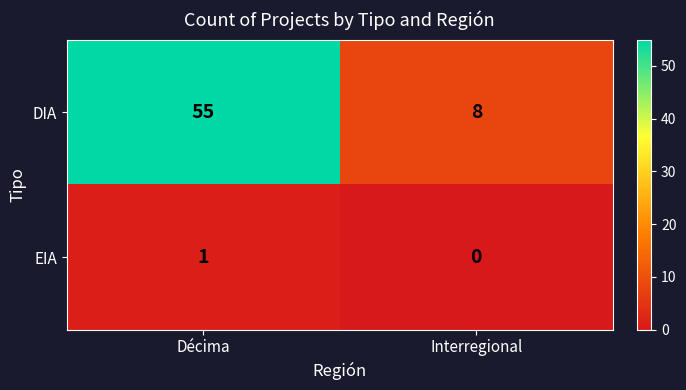

Count the number of categories in the chart.

2